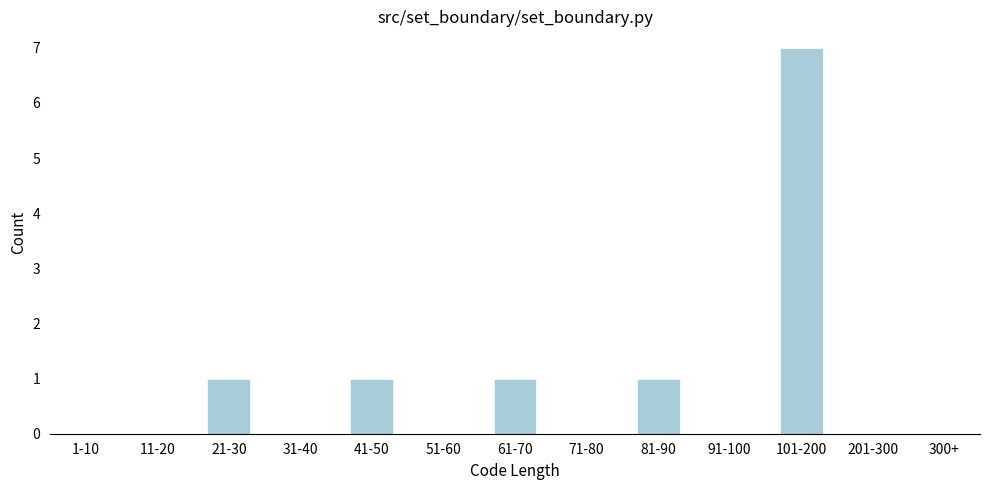

Reading left to right, list all the values displayed in this chart.

1-10=0	11-20=0	21-30=1	31-40=0	41-50=1	51-60=0	61-70=1	71-80=0	81-90=1	91-100=0	101-200=7	201-300=0	300+=0